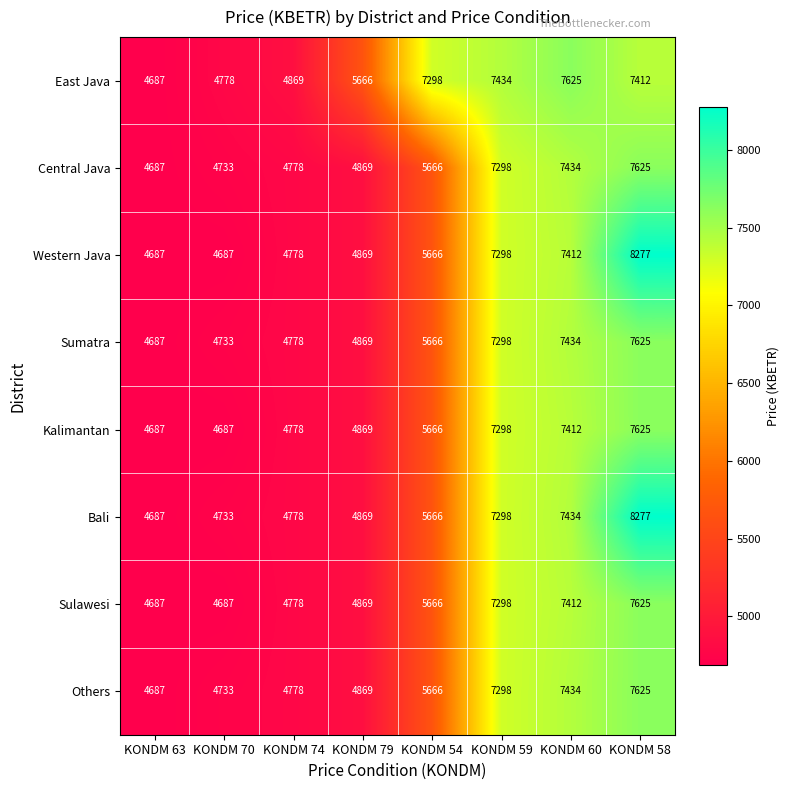

What is the spread (max minus min) of values at KONDM 74?

91